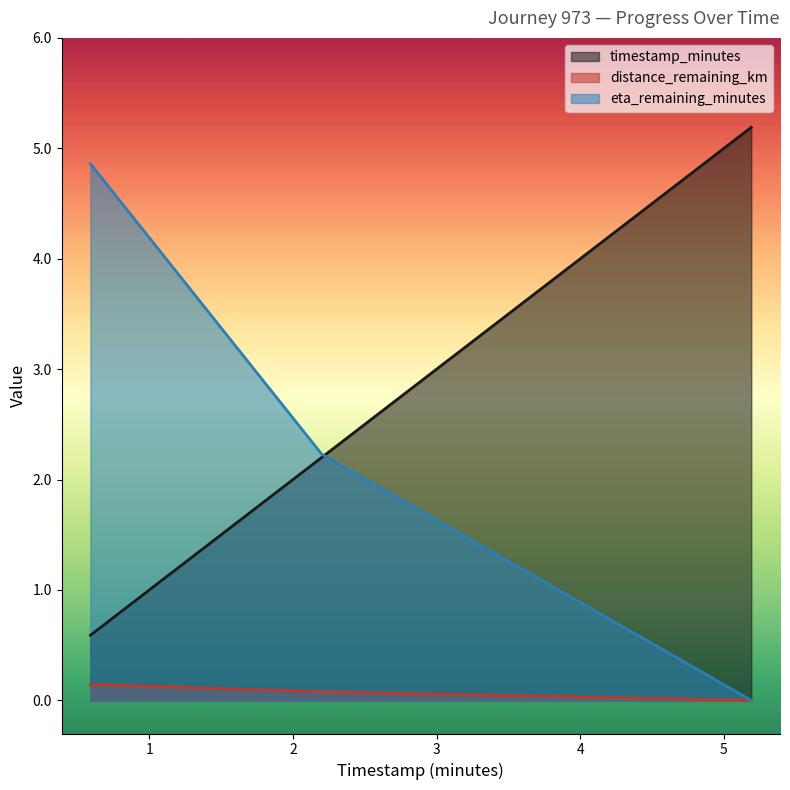

Does the chart have visible grid lines?

No